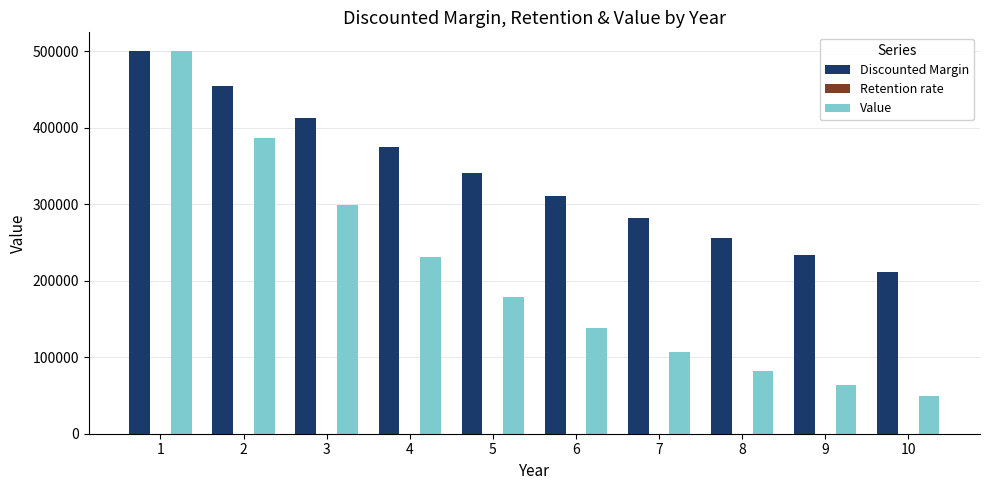

Which series changed the most between 6 and 9?

Discounted Margin